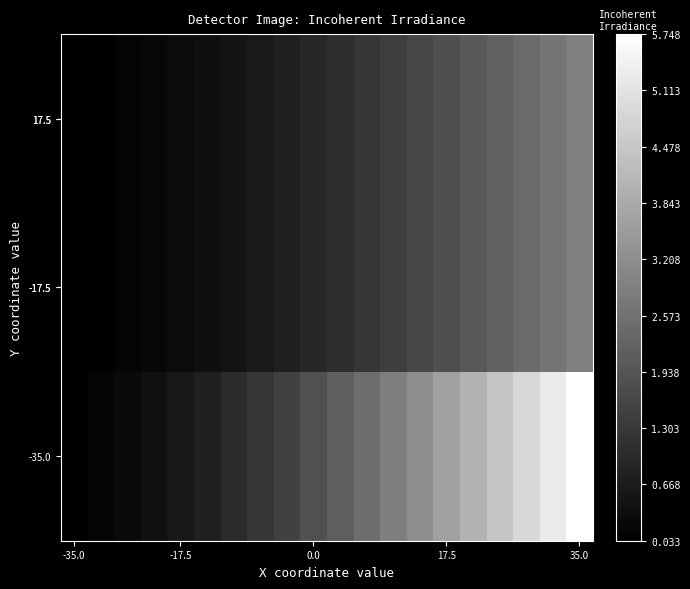

List the series in order of their peak value, highest first.

-35.0, 17.5, -17.5